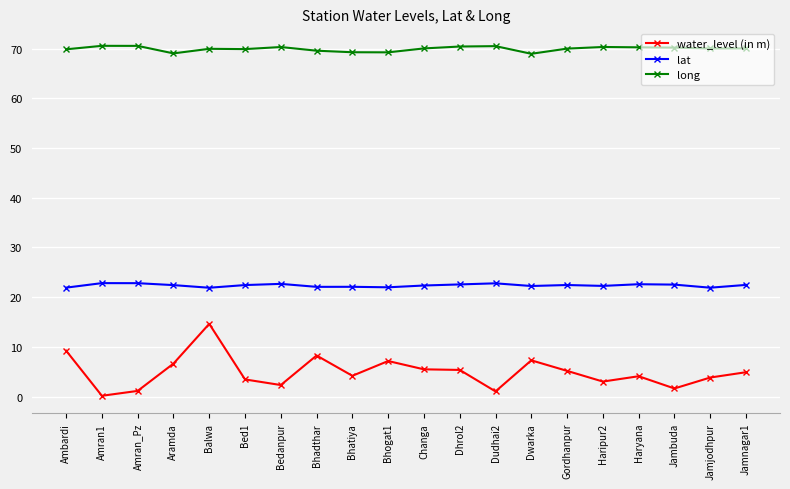

What is the greatest value displayed?

70.6